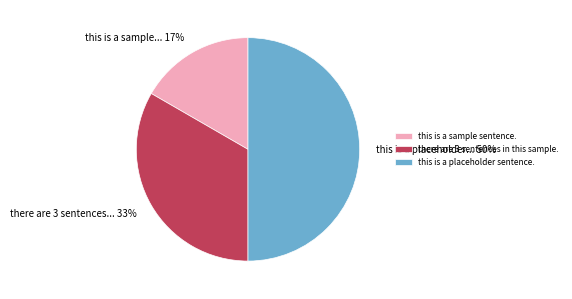

Does this is a sample sentence. account for over 50% of the chart?

No